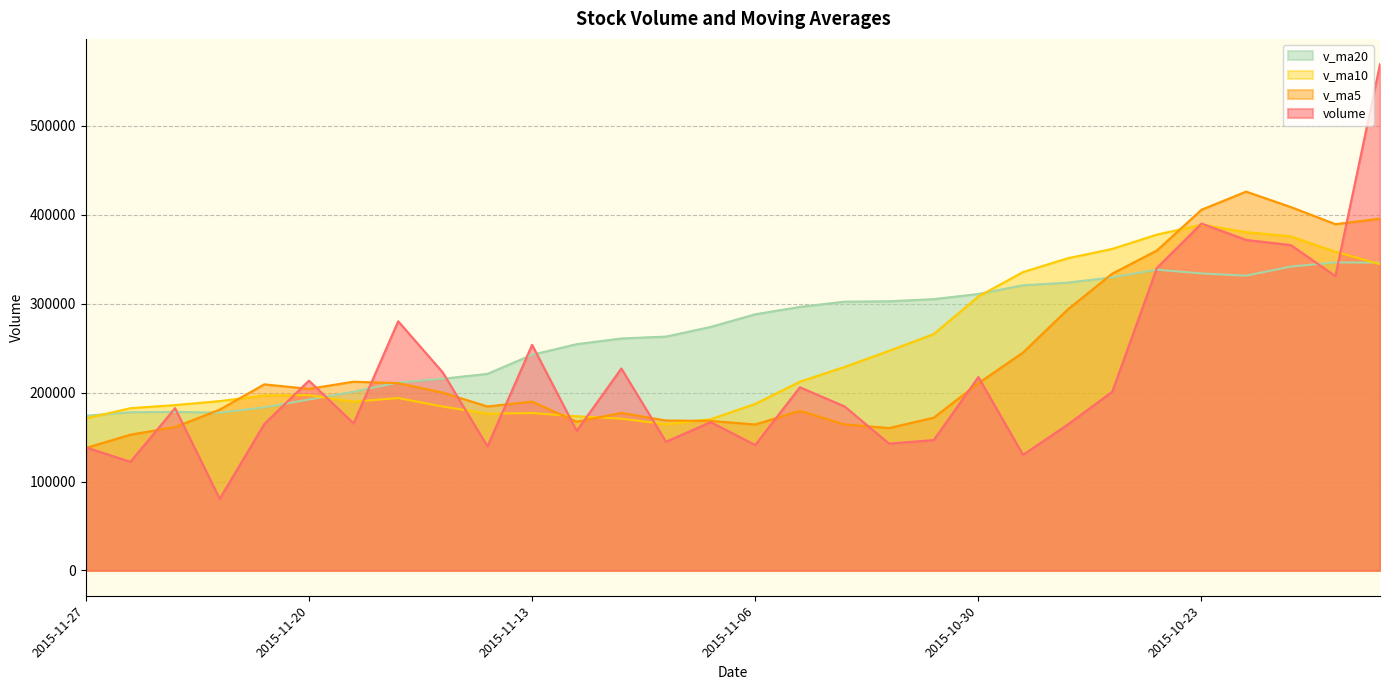

Between 2015-11-24 and 2015-11-23, which series saw the biggest shift?

volume